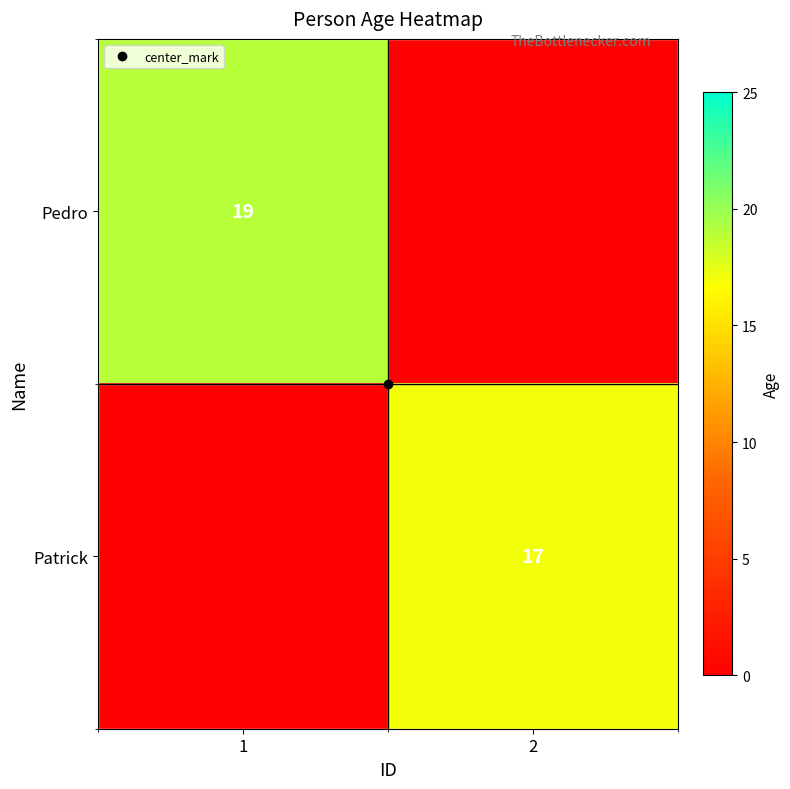

What is the maximum value shown in the chart?

19